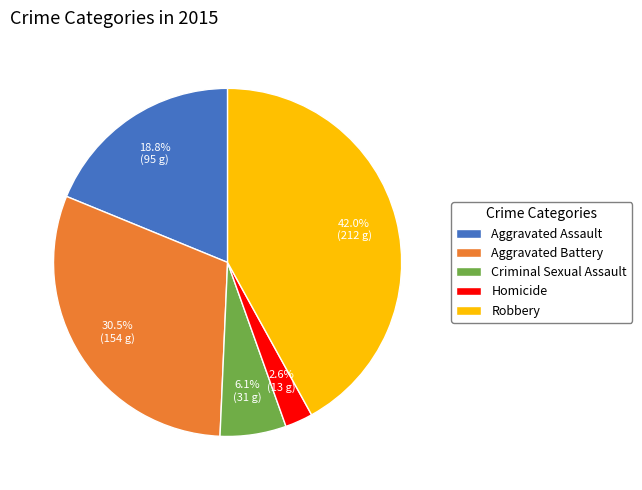

What portion of the pie excludes Aggravated Battery?

69.5%